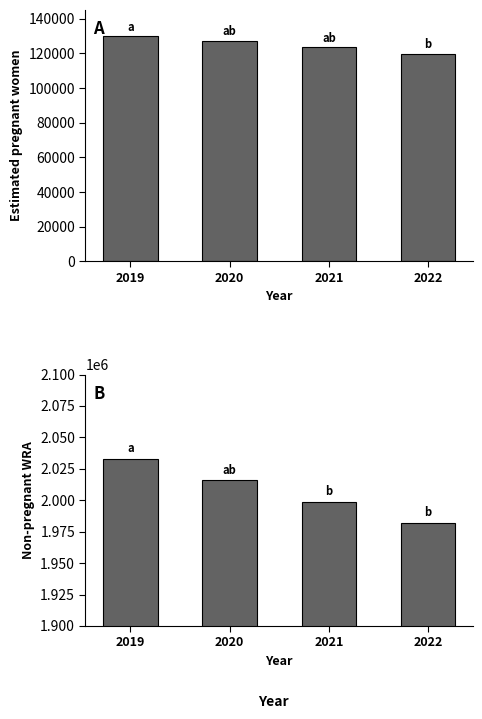

What is the minimum value shown in the chart?

119715.5